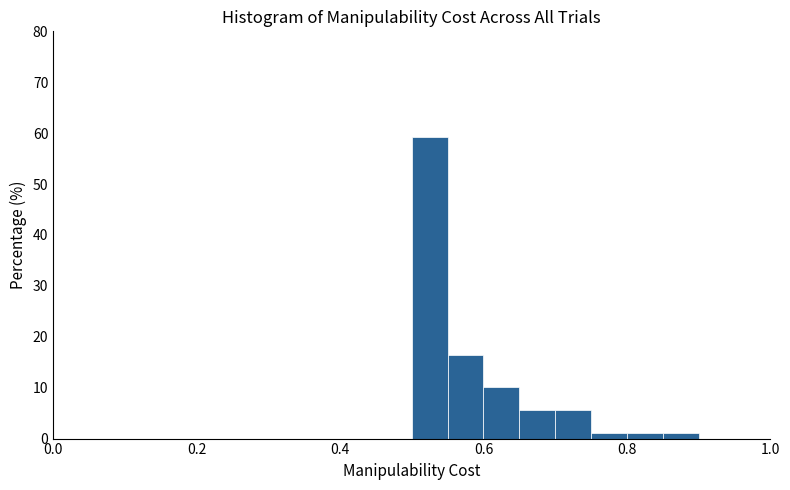

Around what value on the x-axis is the tallest bar? Give the approximate position of its centre, as read against the axis.

0.52